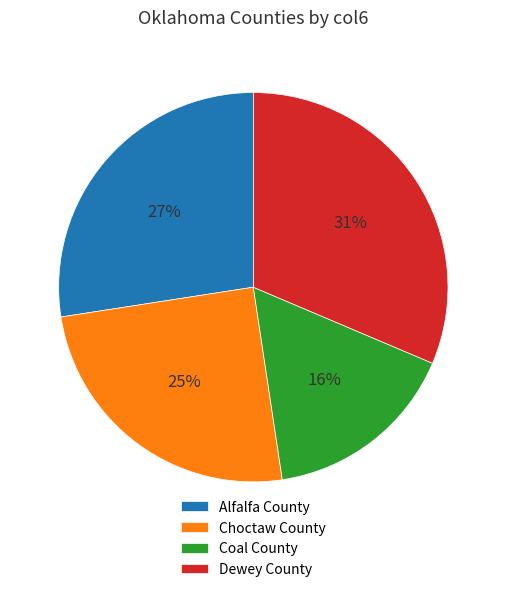

To the nearest percent, what portion does Coal County represent?

16%